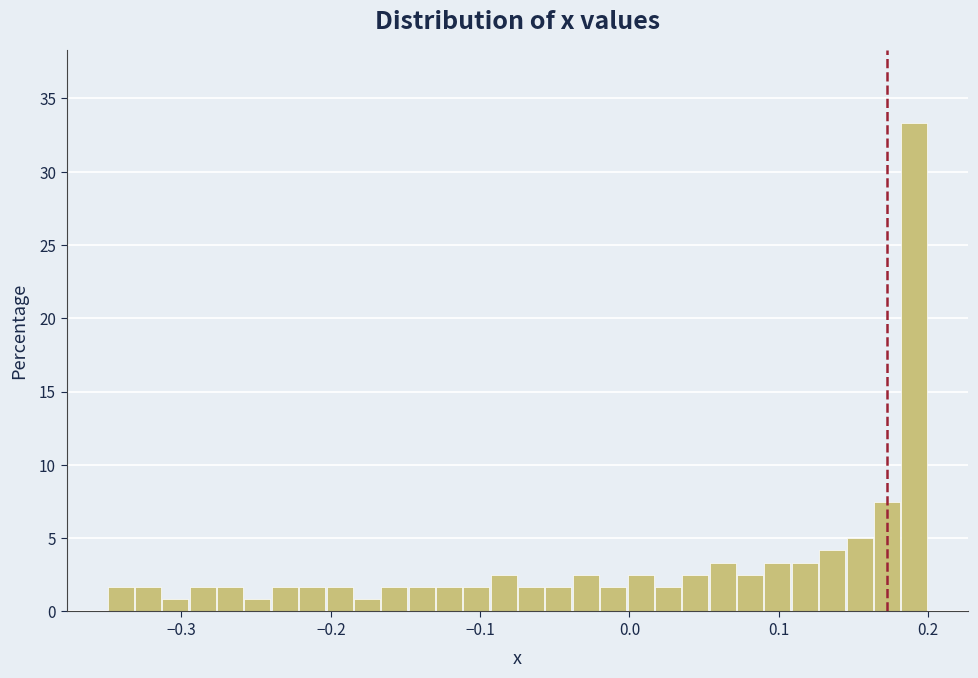

Around what value on the x-axis is the tallest bar? Give the approximate position of its centre, as read against the axis.

0.19